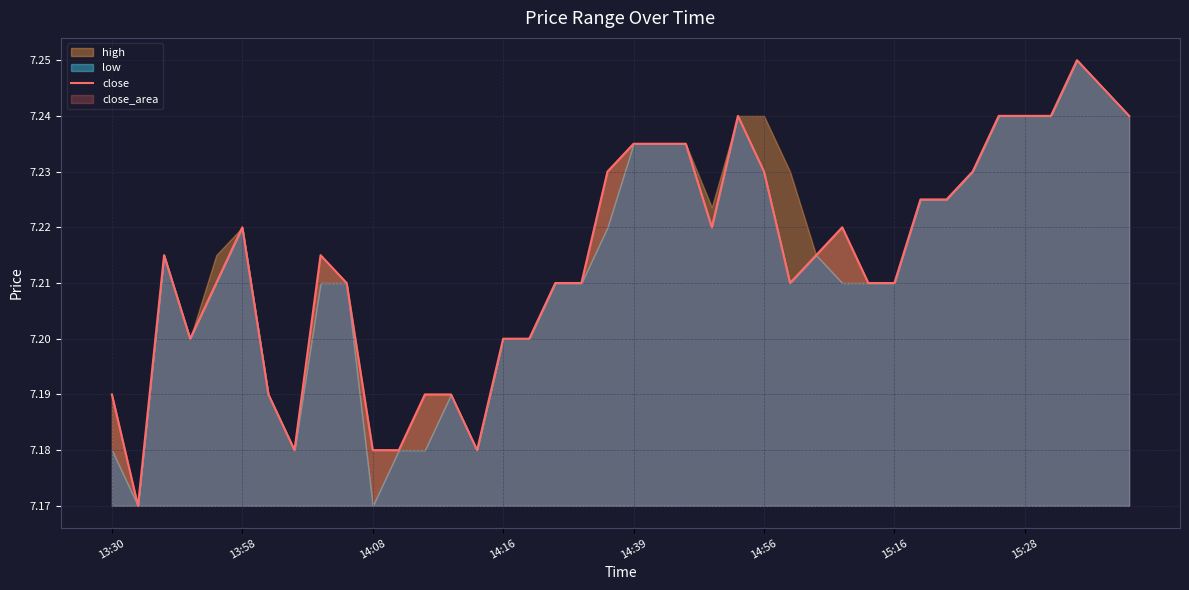

Between 24 and 14:08, which is larger?

24